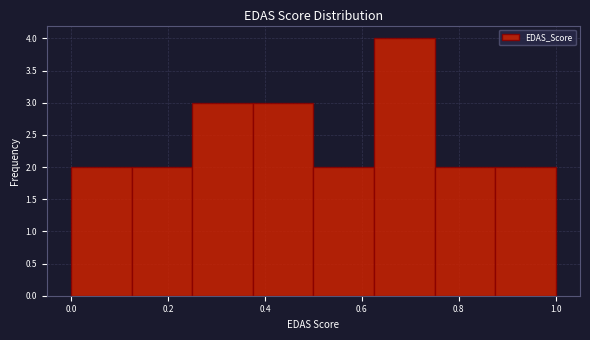

Reading left to right, transcribe this chart: for each bar, give the range it covers on the x-axis and its height. Neither the bar edges nor the heights are printed on the chart, so give them approximately, as read against the axes.

0.000 to 0.125: 2
0.125 to 0.250: 2
0.250 to 0.375: 3
0.375 to 0.500: 3
0.500 to 0.625: 2
0.625 to 0.750: 4
0.750 to 0.875: 2
0.875 to 1.000: 2